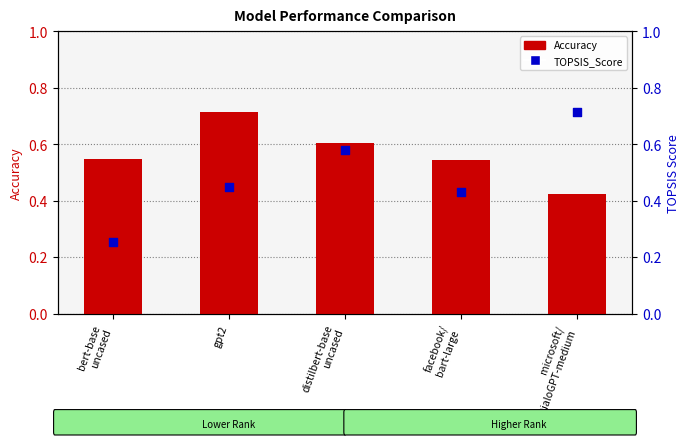

Is the value of Accuracy at microsoft/
DialoGPT-medium greater than the value of TOPSIS_Score at microsoft/
DialoGPT-medium?

No